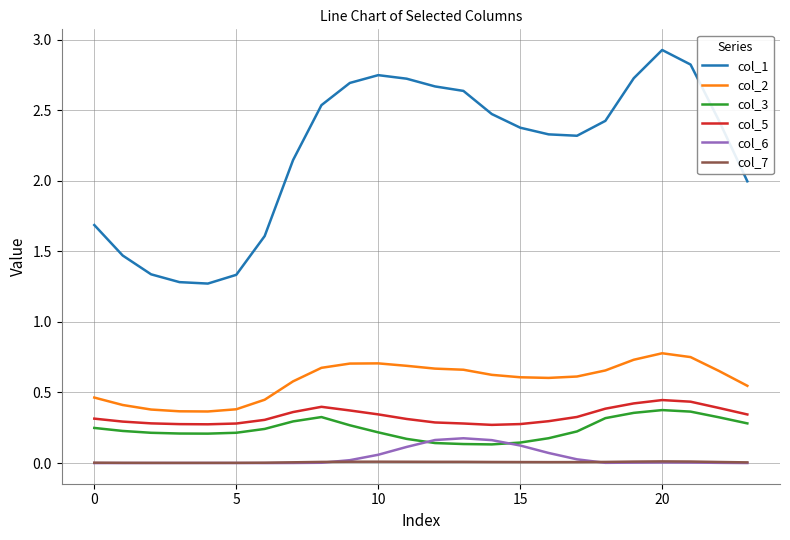

In col_7, how many points are higher than both neighbors (excluding endpoints)?

2